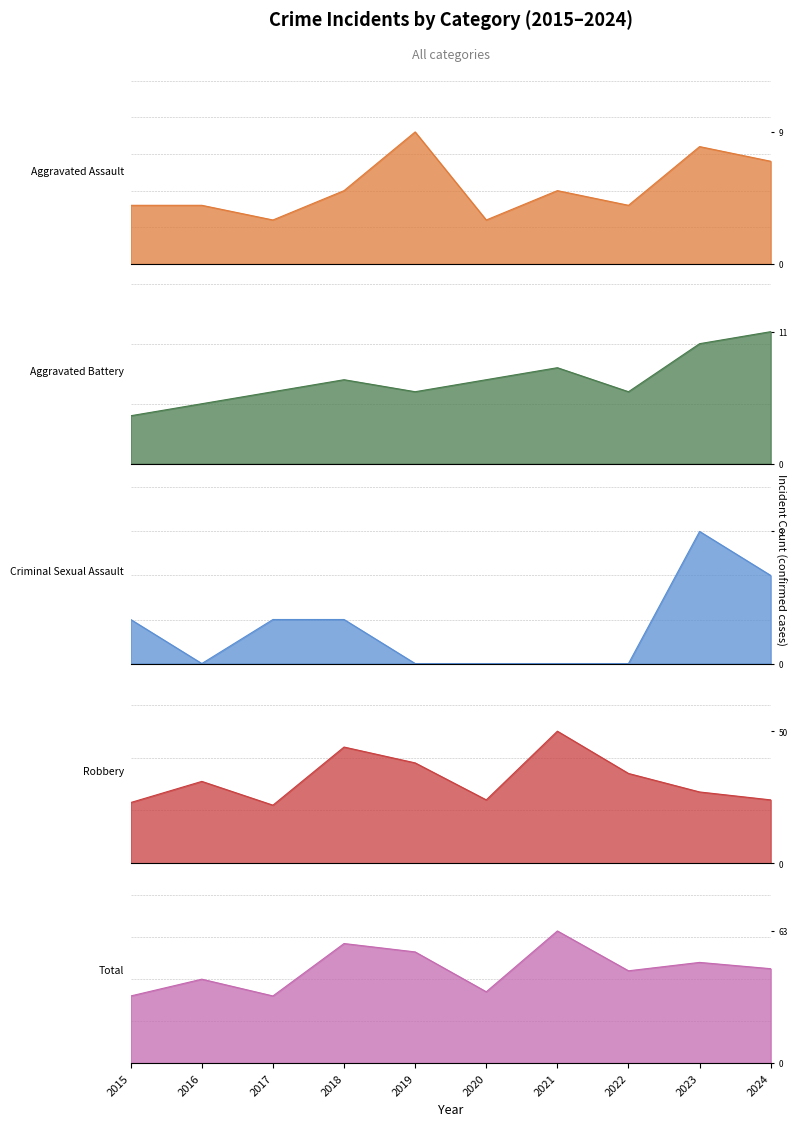

The value of Robbery at 2021 is 50. True or false?

True